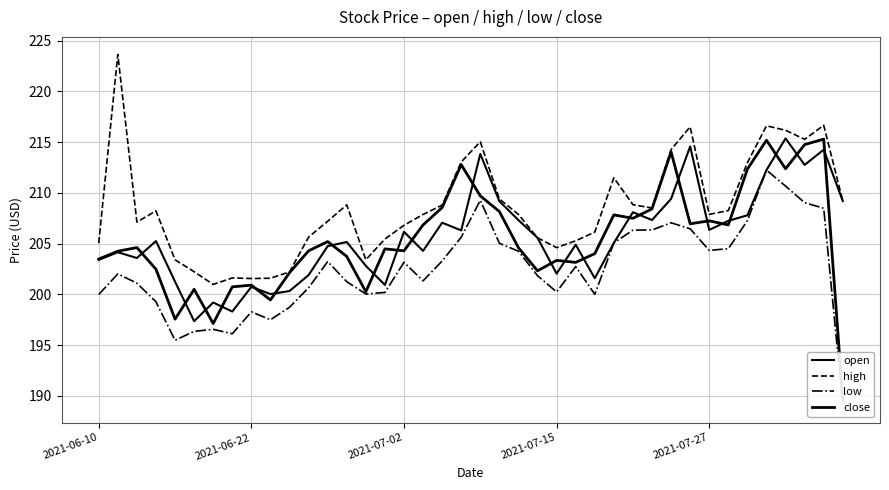

What are all the series names shown in the legend?

open, high, low, close